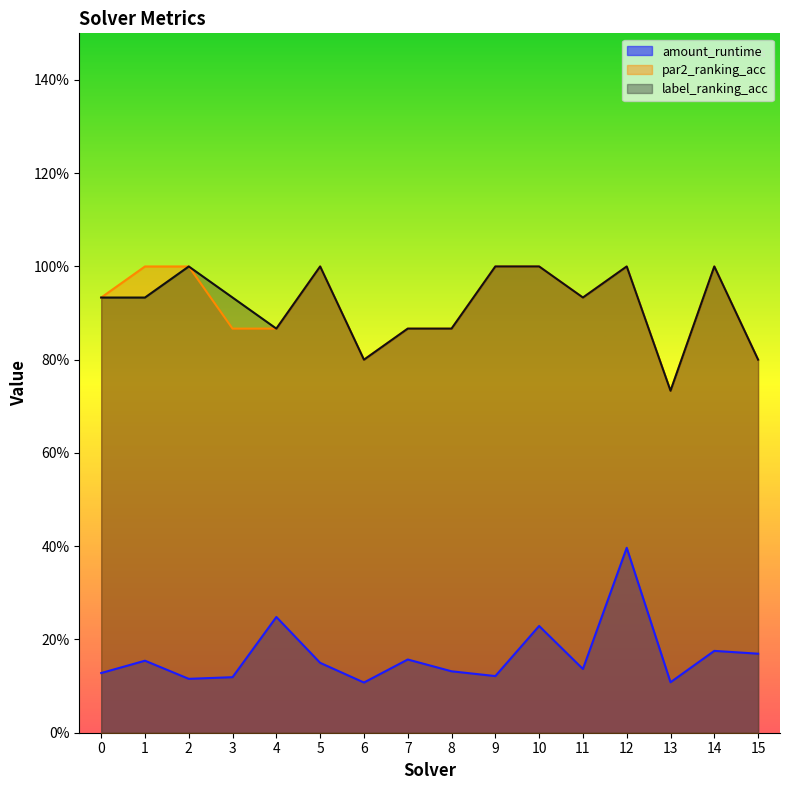

Reading right to left, extract all data points from this chart.

amount_runtime: 15=0.2	14=0.2	13=0.1	12=0.4	11=0.1	10=0.2	9=0.1	8=0.1	7=0.2	6=0.1	5=0.1	4=0.2	3=0.1	2=0.1	1=0.2	0=0.1
par2_ranking_acc: 15=0.8	14=1.0	13=0.7	12=1.0	11=0.9	10=1.0	9=1.0	8=0.9	7=0.9	6=0.8	5=1.0	4=0.9	3=0.9	2=1.0	1=1.0	0=0.9
label_ranking_acc: 15=0.8	14=1.0	13=0.7	12=1.0	11=0.9	10=1.0	9=1.0	8=0.9	7=0.9	6=0.8	5=1.0	4=0.9	3=0.9	2=1.0	1=0.9	0=0.9